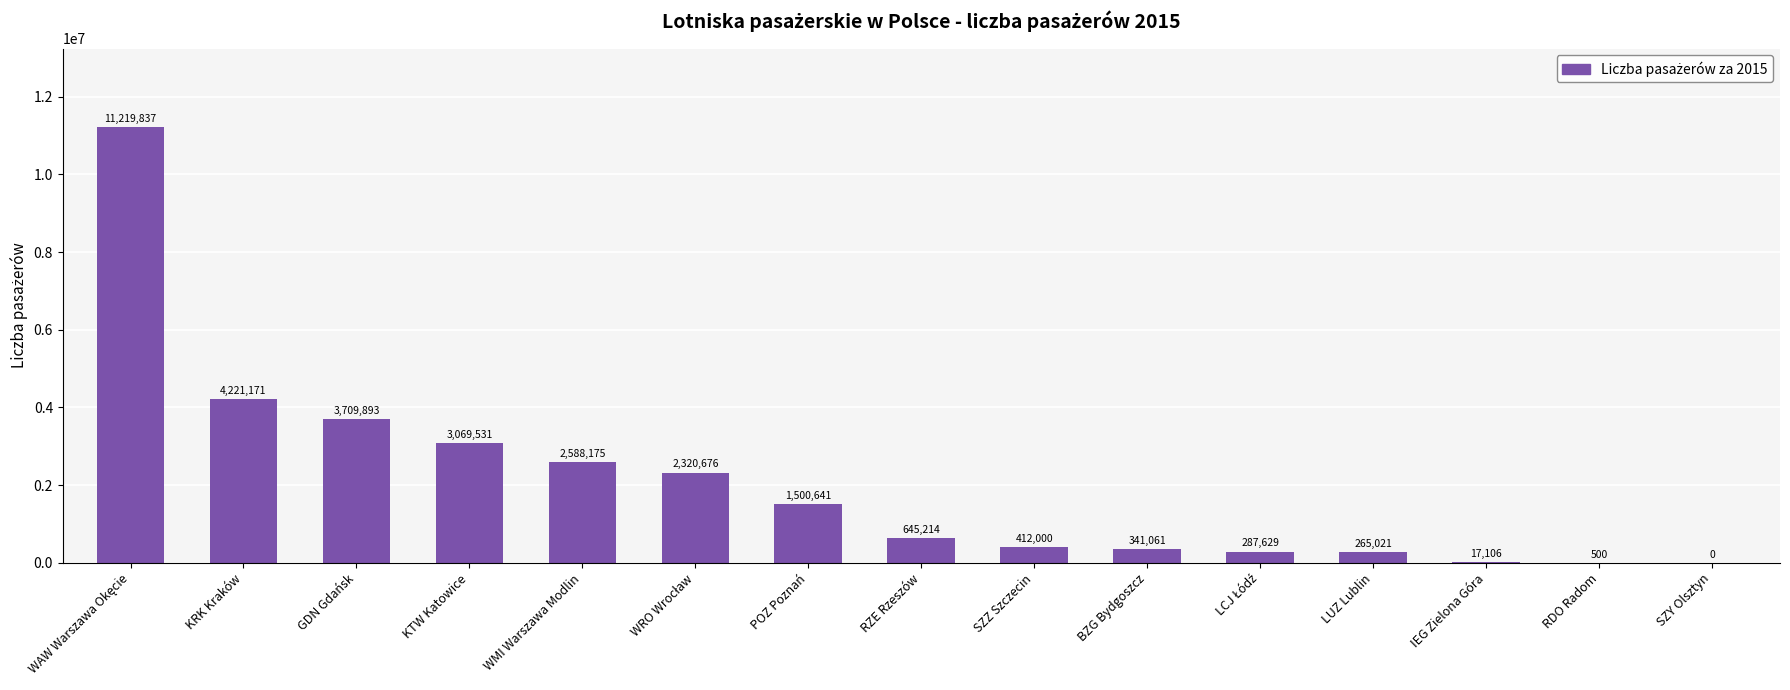

What is the sum of all values?

30598455